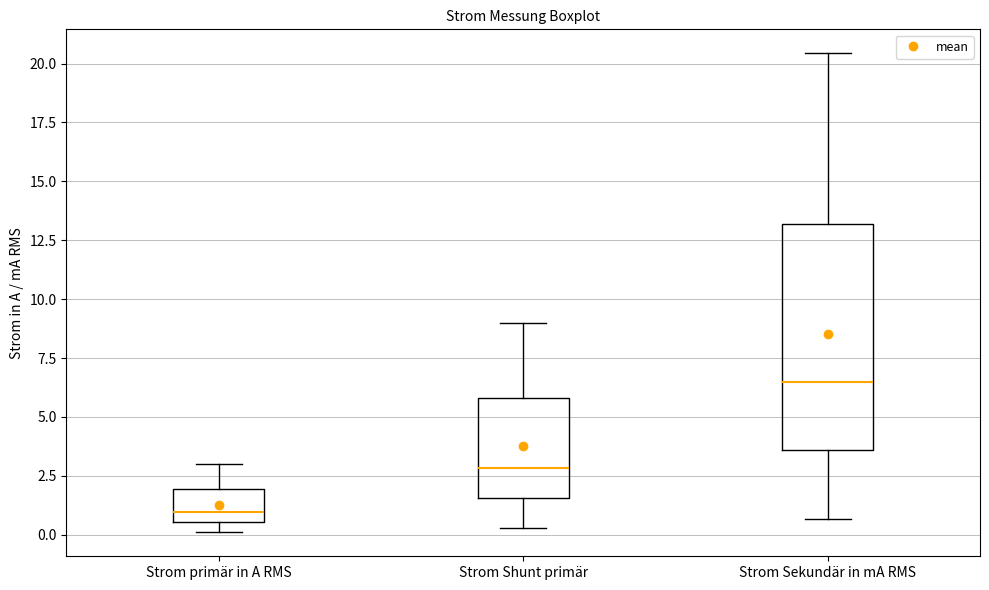

Reading left to right, transcribe this box plot: for each box, give where its median line is, the range the box spans, and where its two whiskers end, as read against the y-axis. The values are not printed on the chart, so give them approximately, as read against the axis.

Strom primär in A RMS: median 1.0, box 0.5 to 2.0, whiskers 0.0 to 3.0
Strom Shunt primär: median 3.0, box 1.5 to 6.0, whiskers 0.5 to 9.0
Strom Sekundär in mA RMS: median 6.5, box 3.5 to 13.0, whiskers 0.5 to 20.5